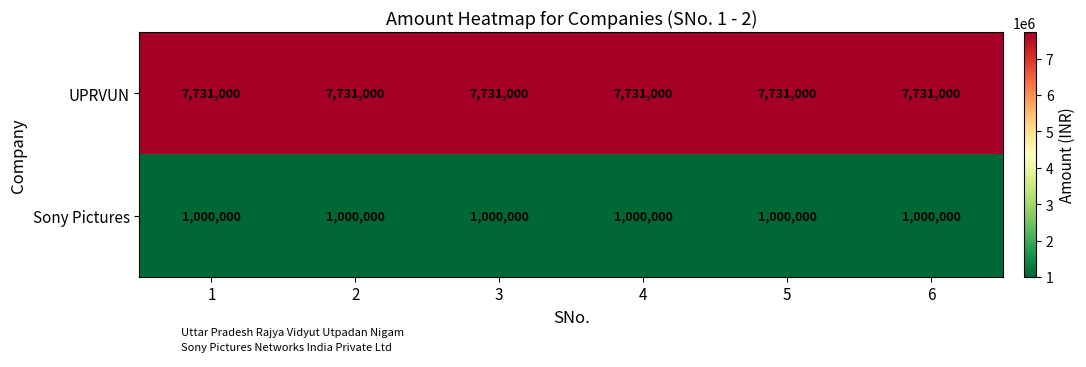

Count the number of data series in this chart.

2